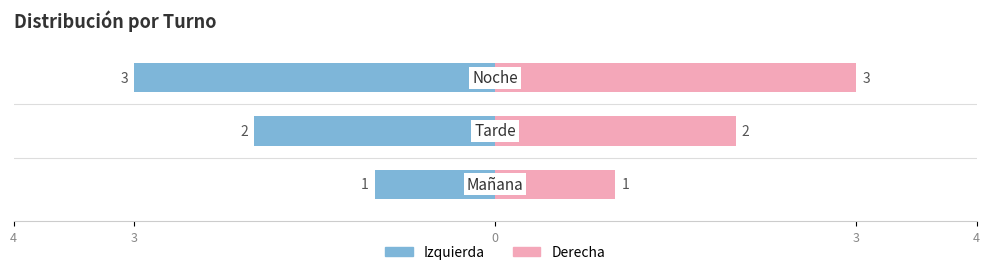

Read the value at Noche.

3